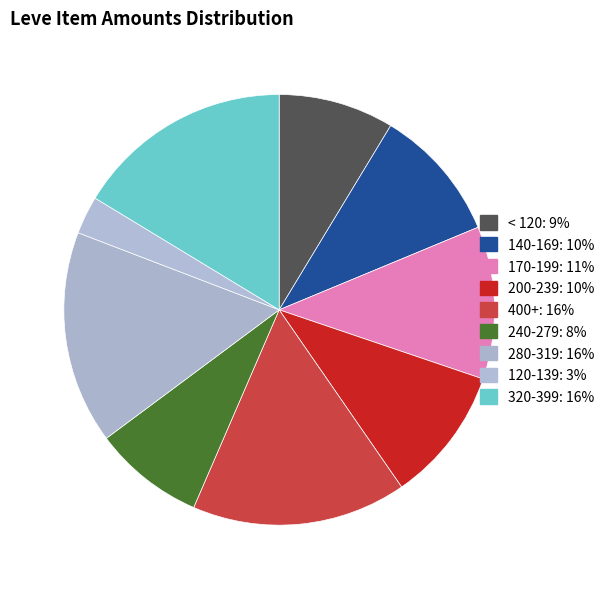

Count the number of slices in the pie.

9